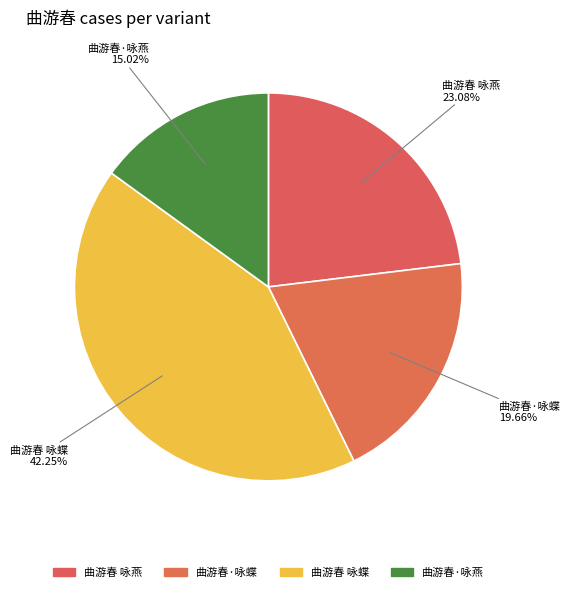

Which slice is the smallest?

曲游春·咏燕